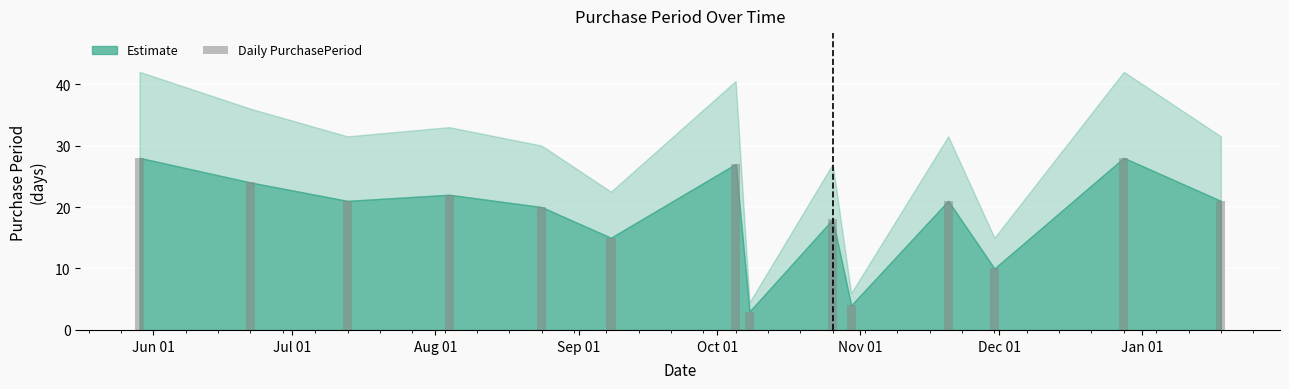

Reading left to right, transcribe all the data shown in this chart.

28	24	21	22	20	15	27	3	18	4	21	10	28	21